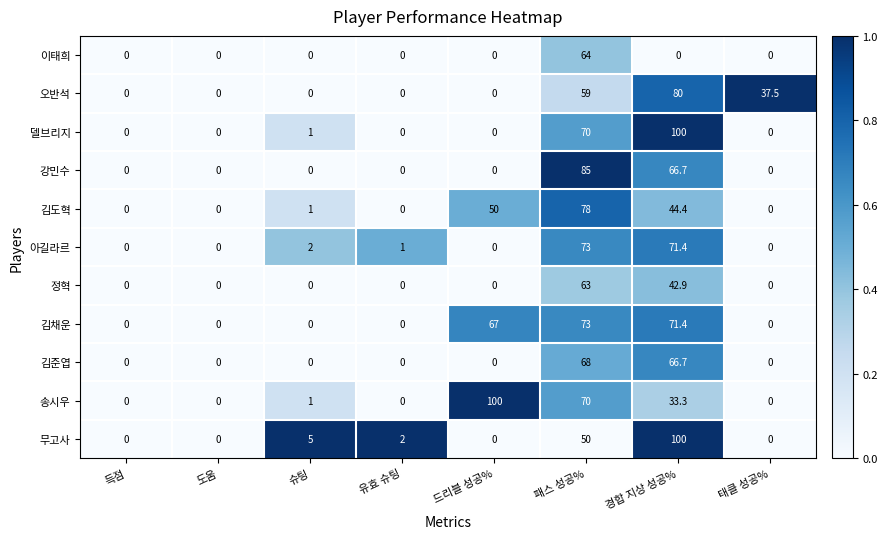

Where is 김도혁 nearest to the value 39?

경합 지상 성공%